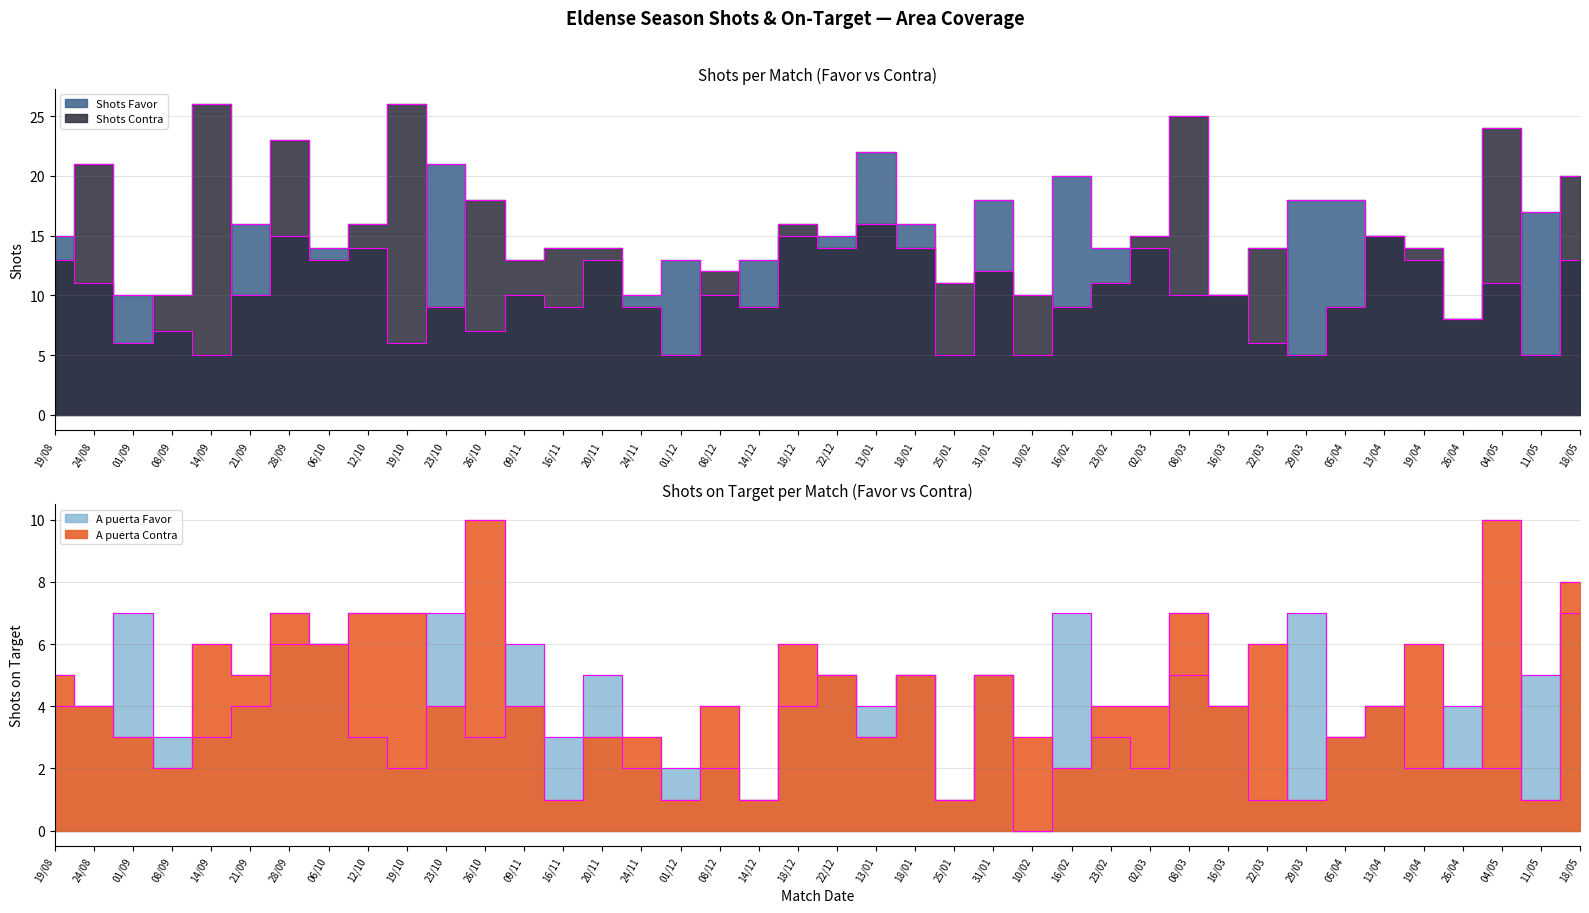

What is the difference between the highest and lowest values at 02/03?

13